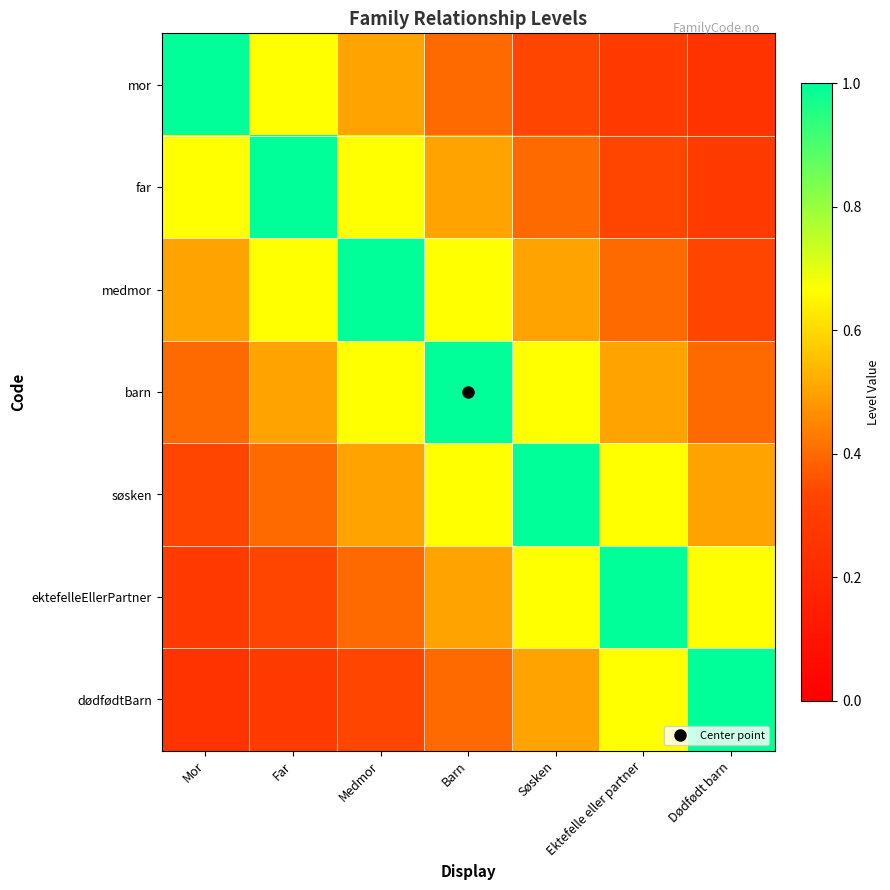

Between Mor and Medmor, which is larger?

Mor